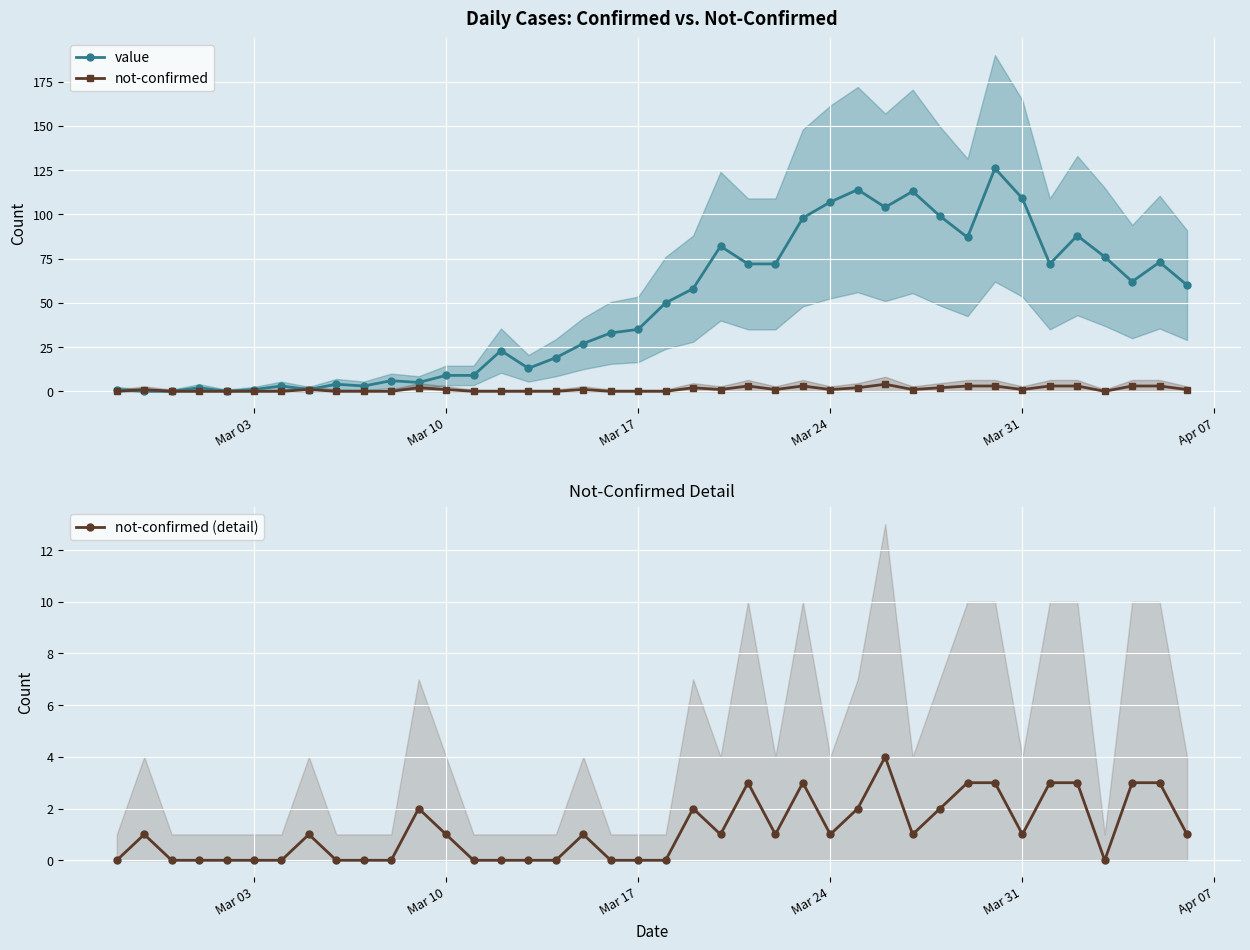

Rank the series by their maximum value, from highest to lowest.

value, not-confirmed, not-confirmed (detail)